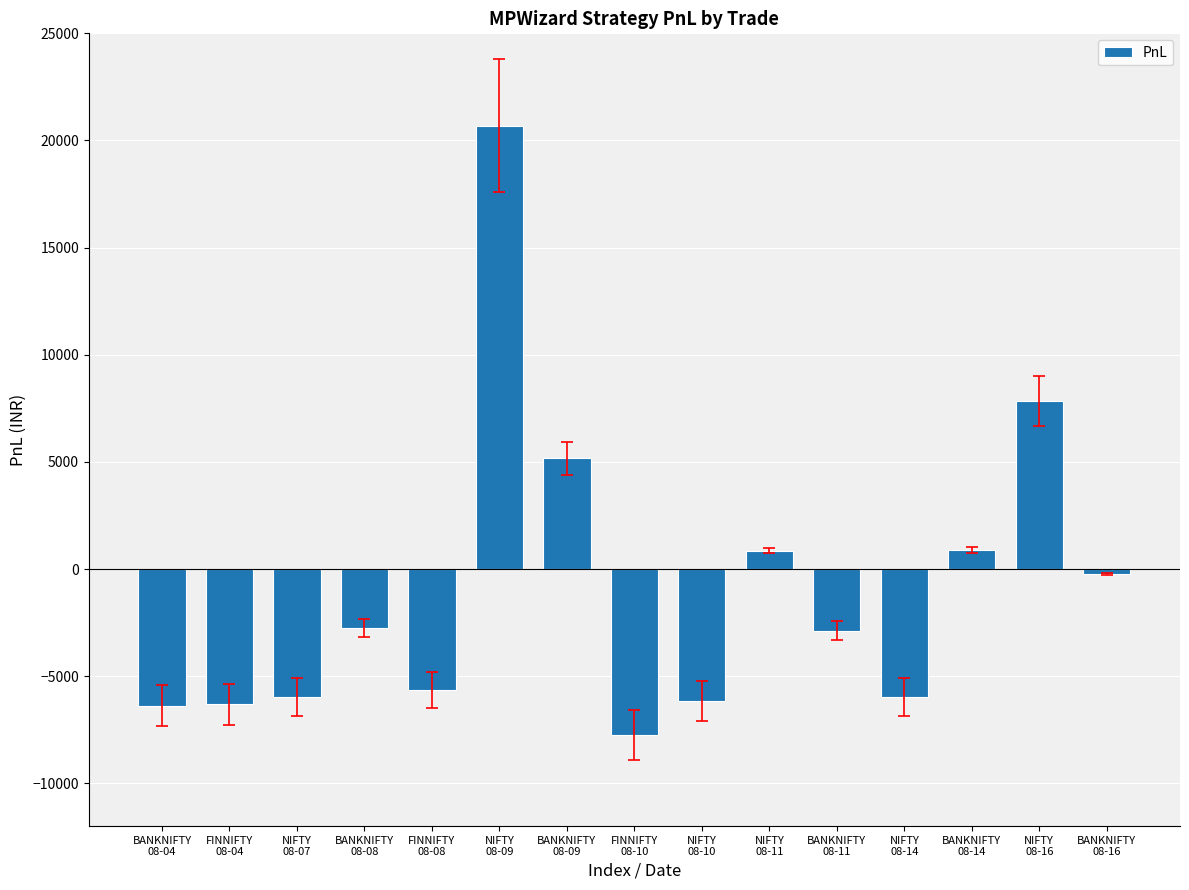

At which category does the chart reach its peak across all series?

NIFTY
08-09